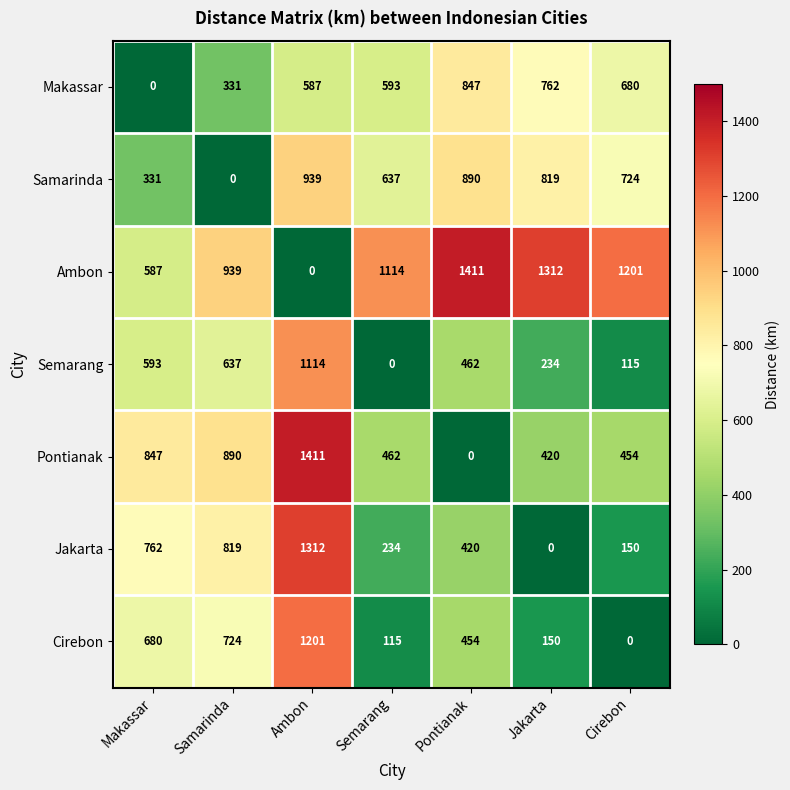

What is the difference between the highest and lowest values at Semarang?

1114